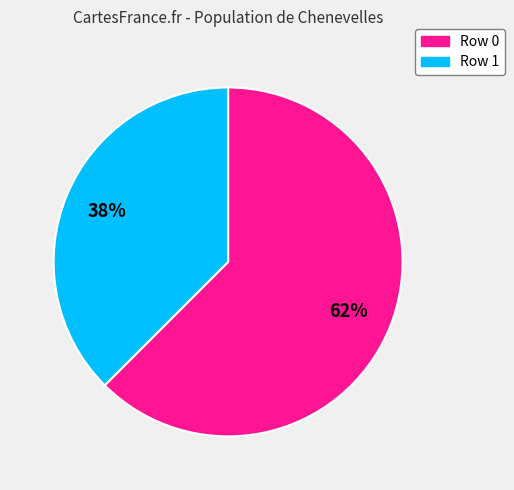

To the nearest percent, what is the combined percentage of Row 1 and Row 0?

100%